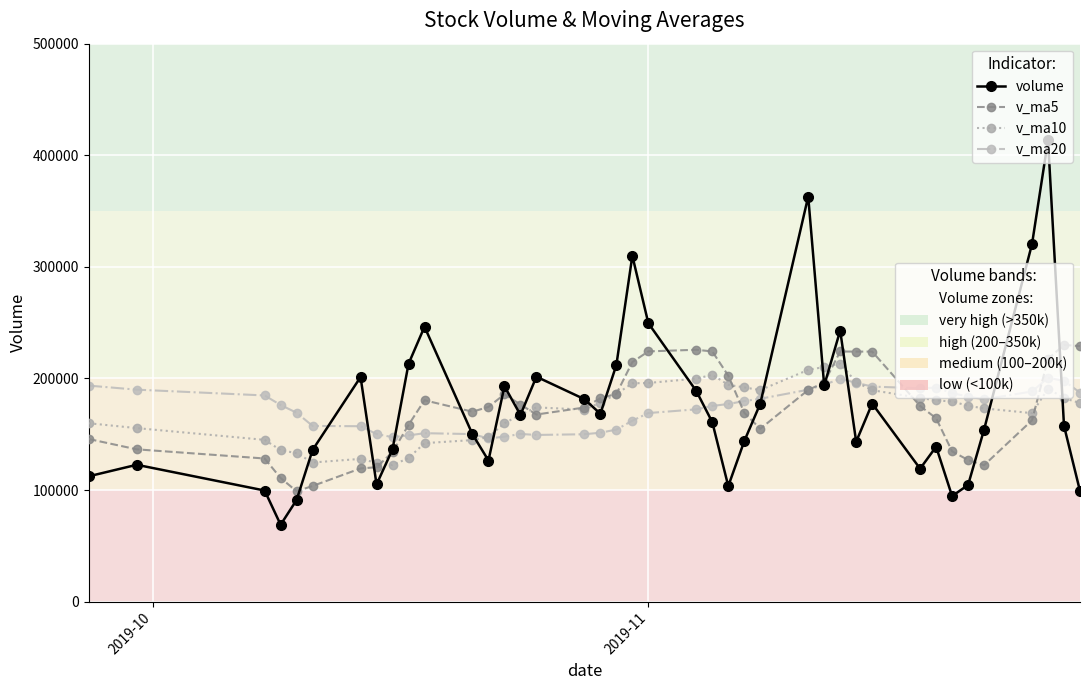

Count the number of data series in this chart.

4